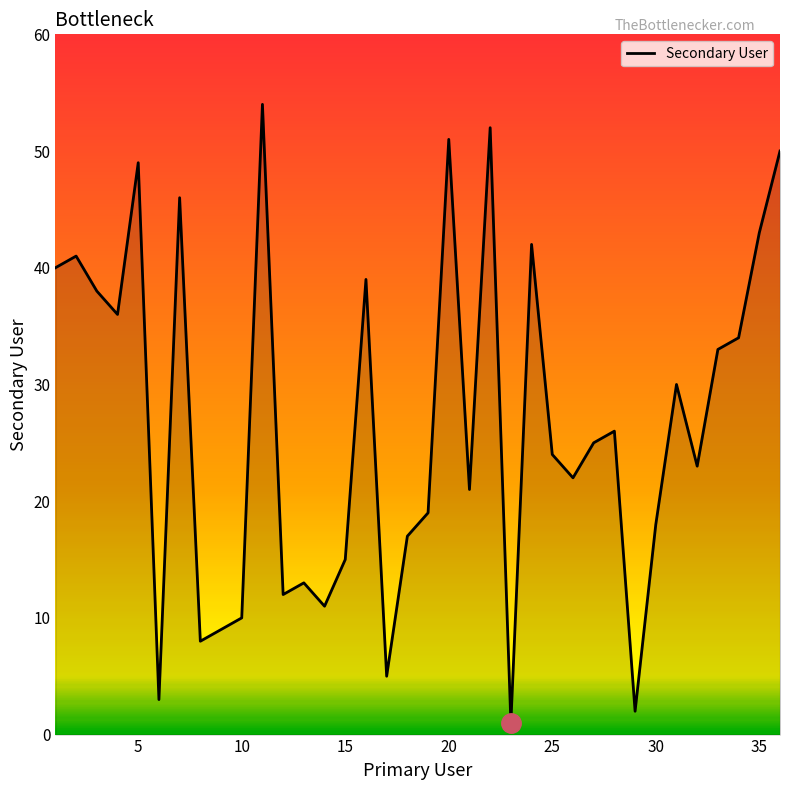

What is the difference between the maximum and minimum values?

53